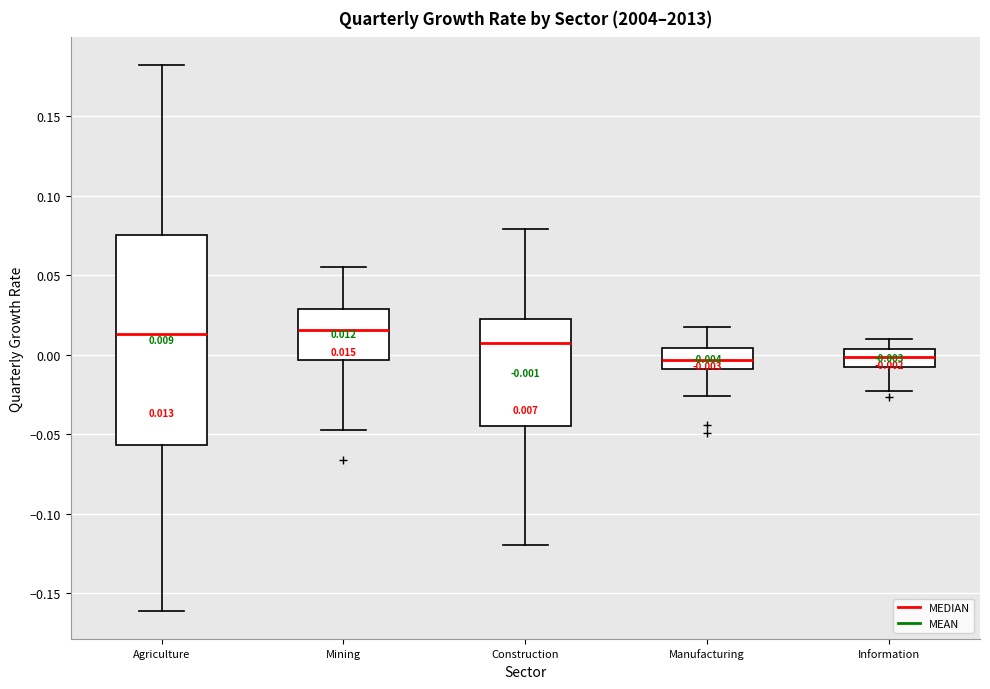

Which box is the tallest, from its lower edge to its upper edge?

Agriculture